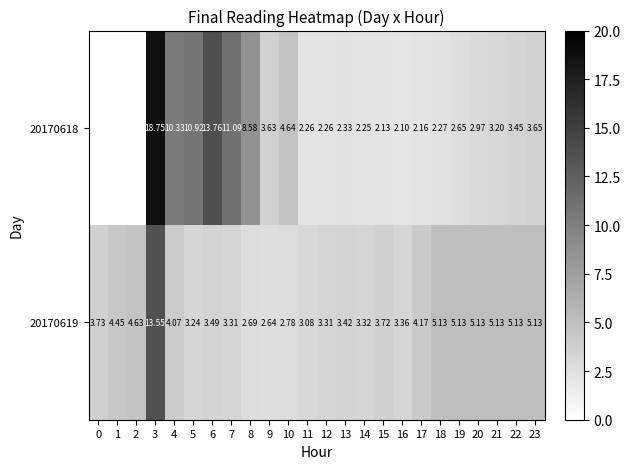

How many data points in row_1 are less than 3?

3